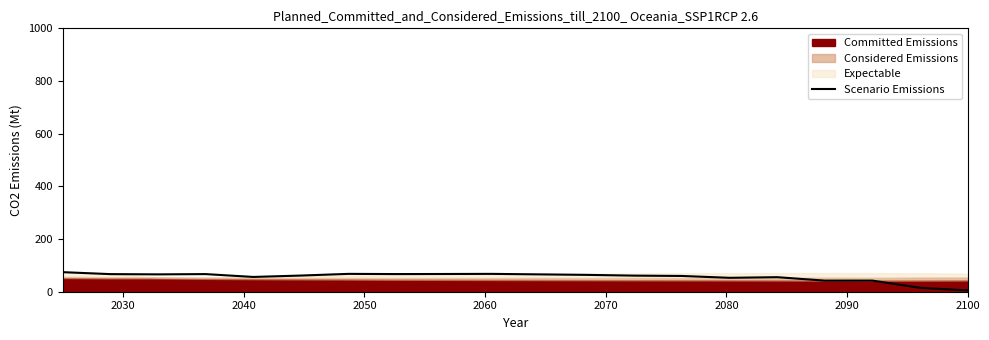

What is the minimum value shown in the chart?

5.0